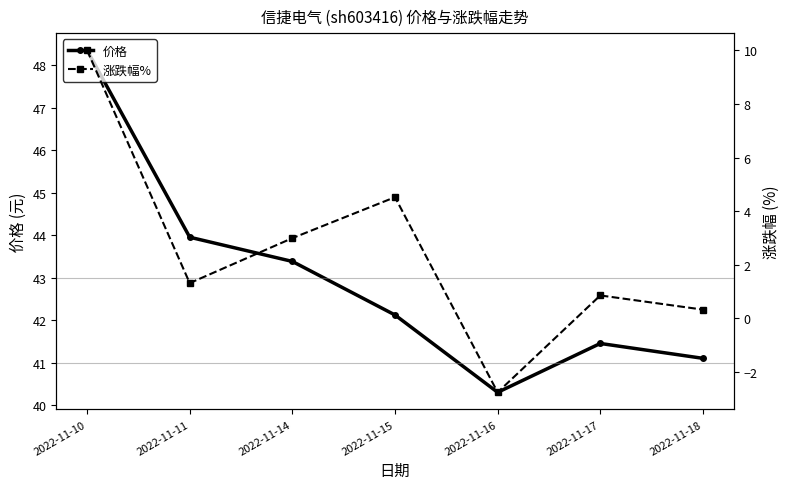

What is the average value of the 涨跌幅% series?

2.5